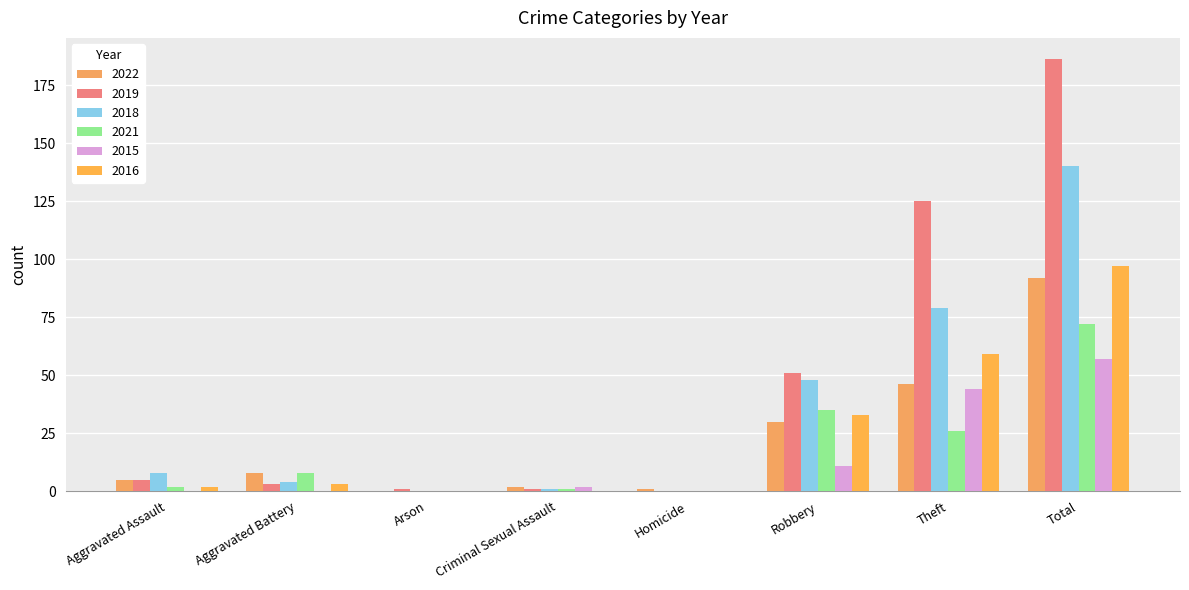

How many data points does each series have?

8